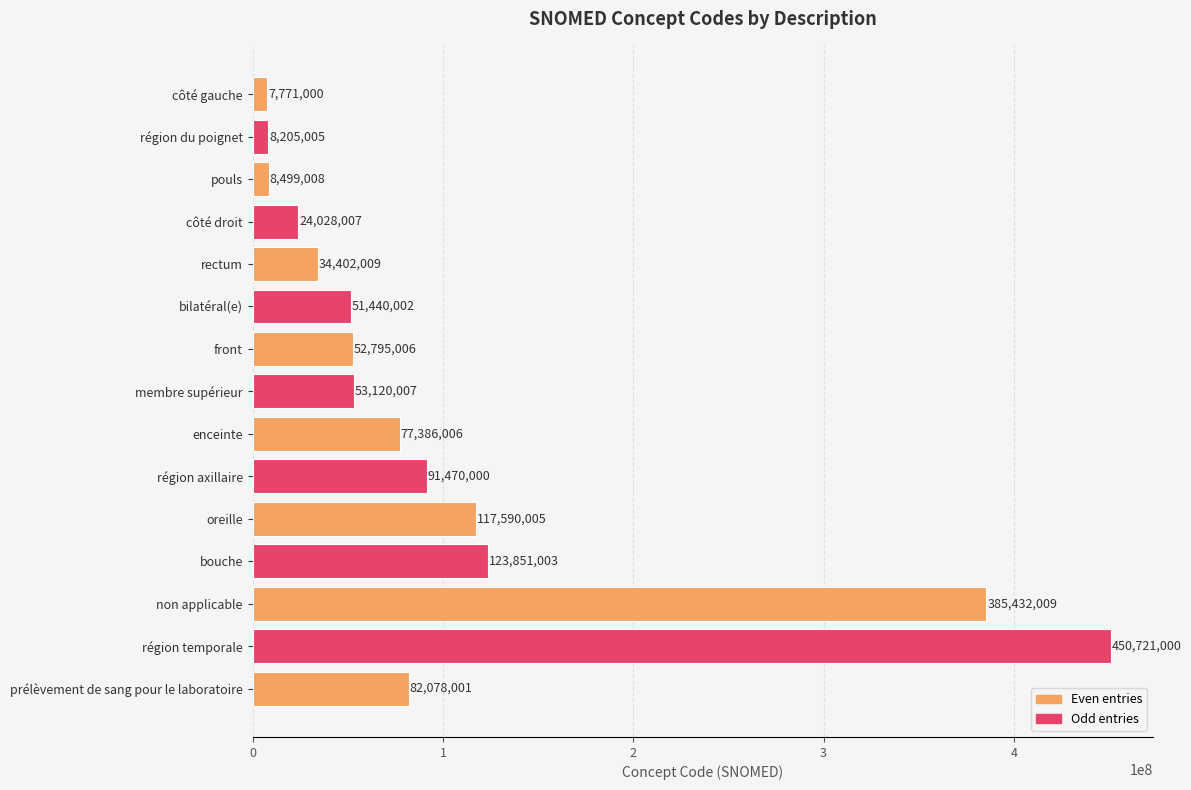

Reading bottom to top, transcribe all the data shown in this chart.

prélèvement de sang pour le laboratoire=82078001	région temporale=450721000	non applicable=385432009	bouche=123851003	oreille=117590005	région axillaire=91470000	enceinte=77386006	membre supérieur=53120007	front=52795006	bilatéral(e)=51440002	rectum=34402009	côté droit=24028007	pouls=8499008	région du poignet=8205005	côté gauche=7771000